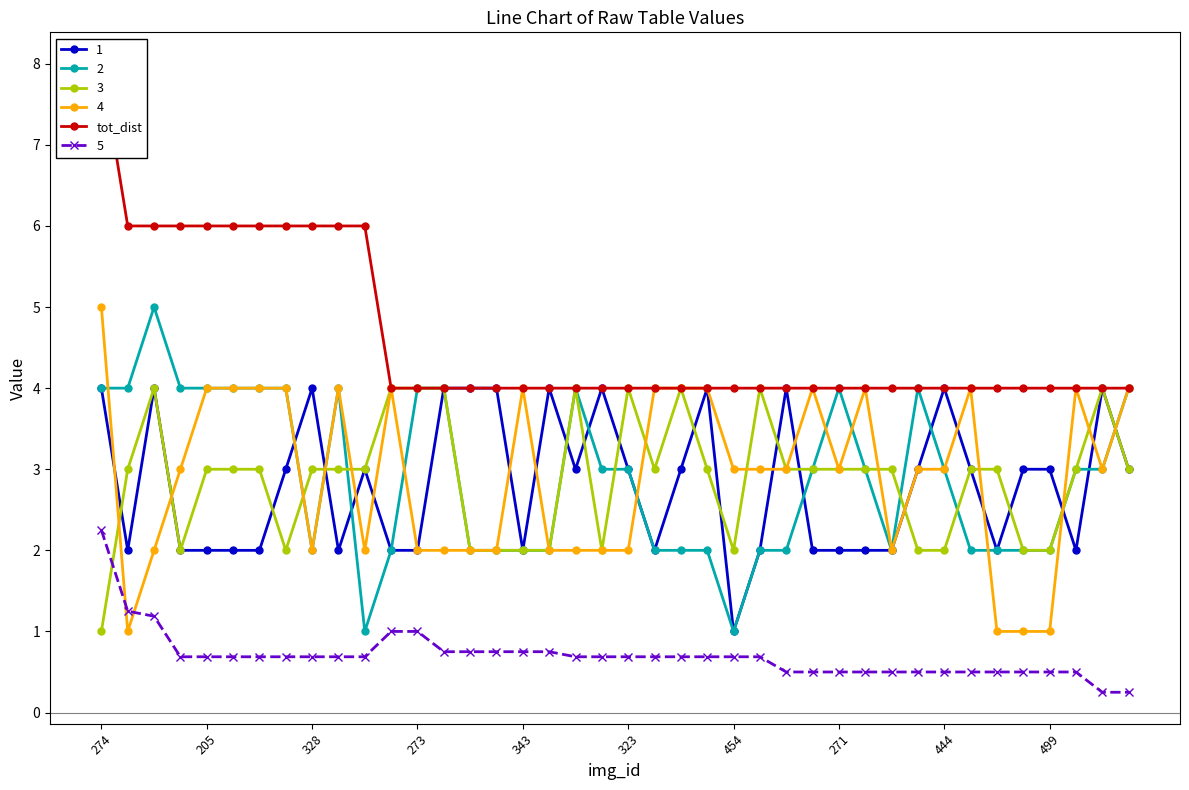

Count the values in the range 4 to 6.

39